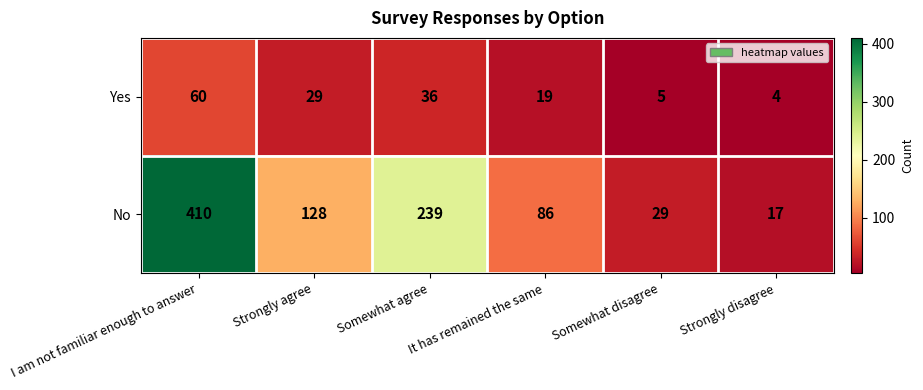

List the series in order of their peak value, lowest first.

Yes, No